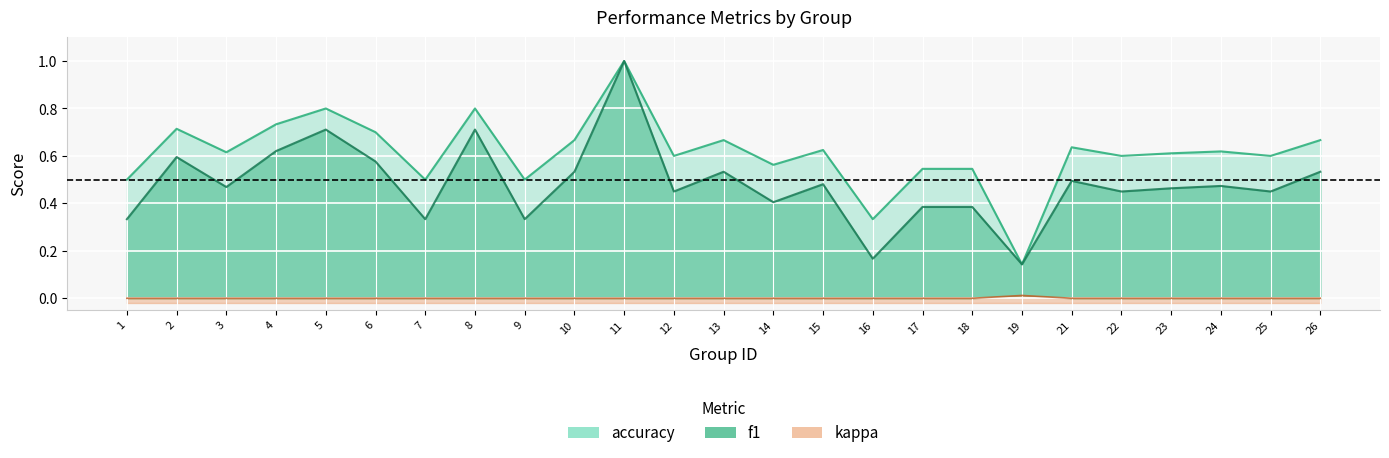

The f1 series shows 0.2 at 13. True or false?

False